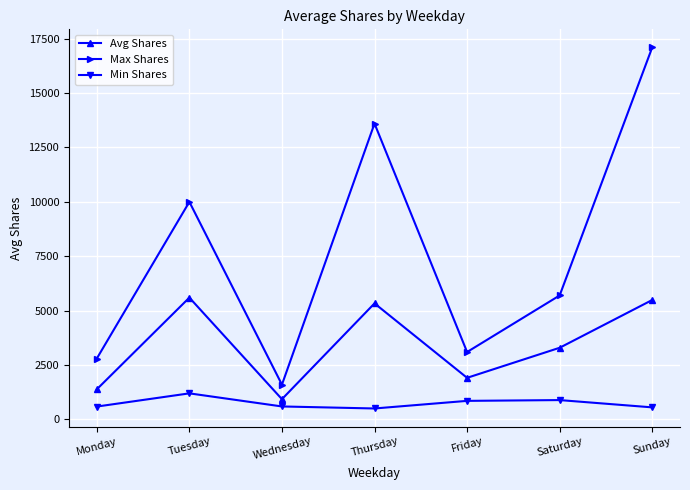

Rank the series at Saturday from highest to lowest value.

Max Shares, Avg Shares, Min Shares